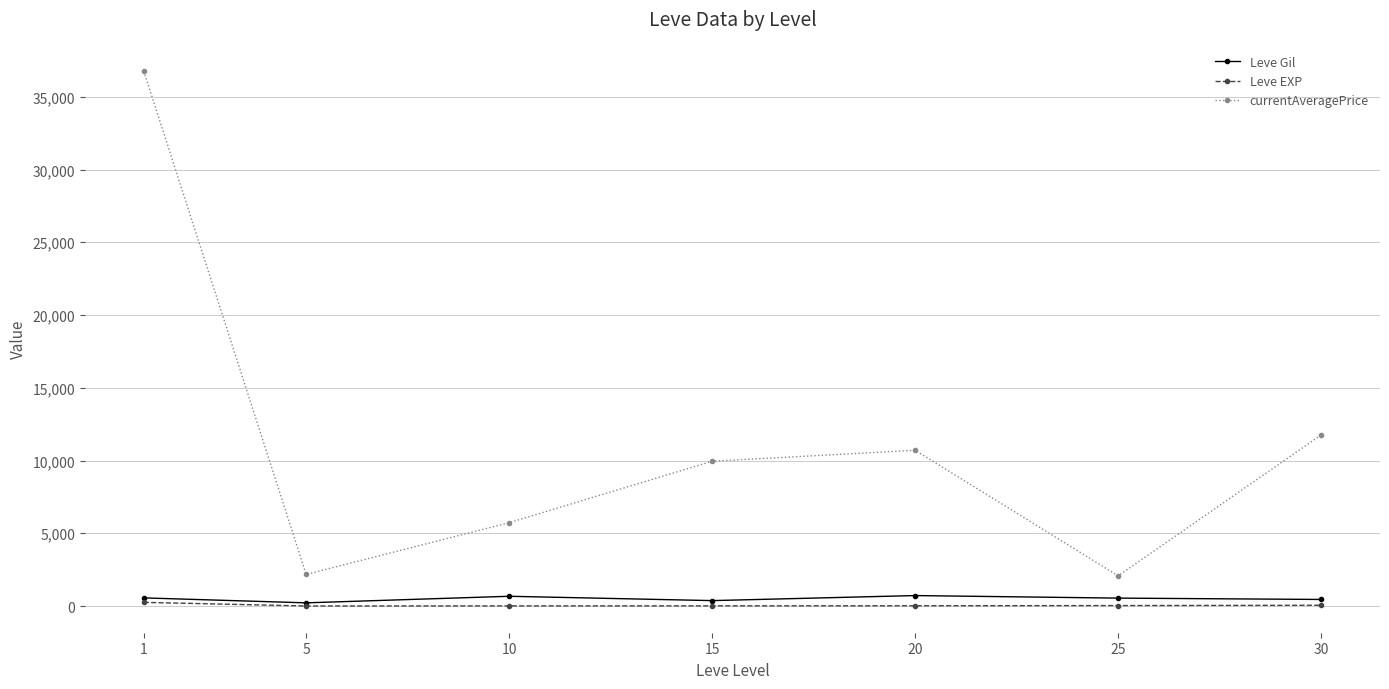

Which series has the largest range (max minus min)?

currentAveragePrice